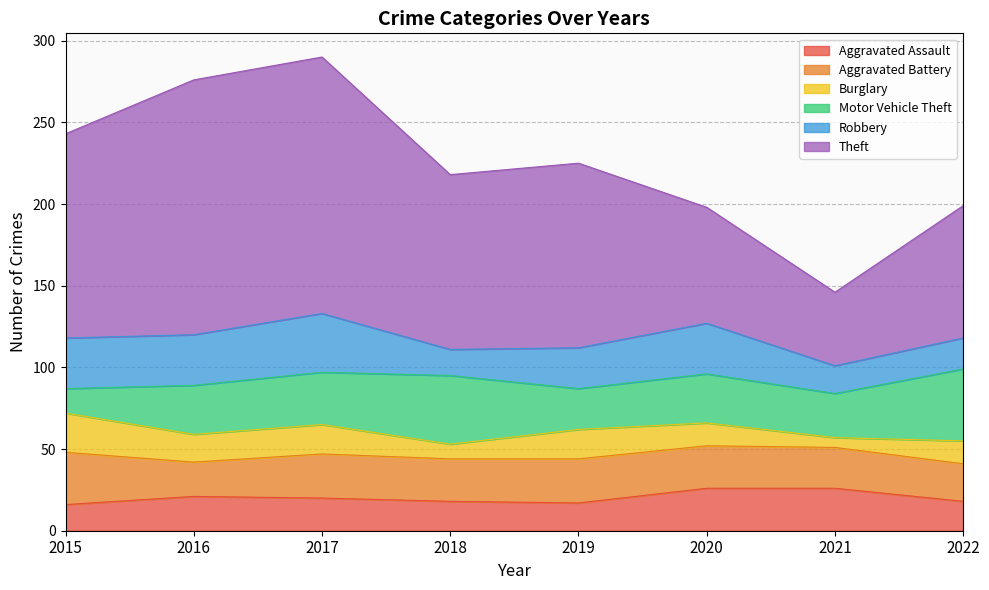

At which label is Burglary closest to 15?

2020